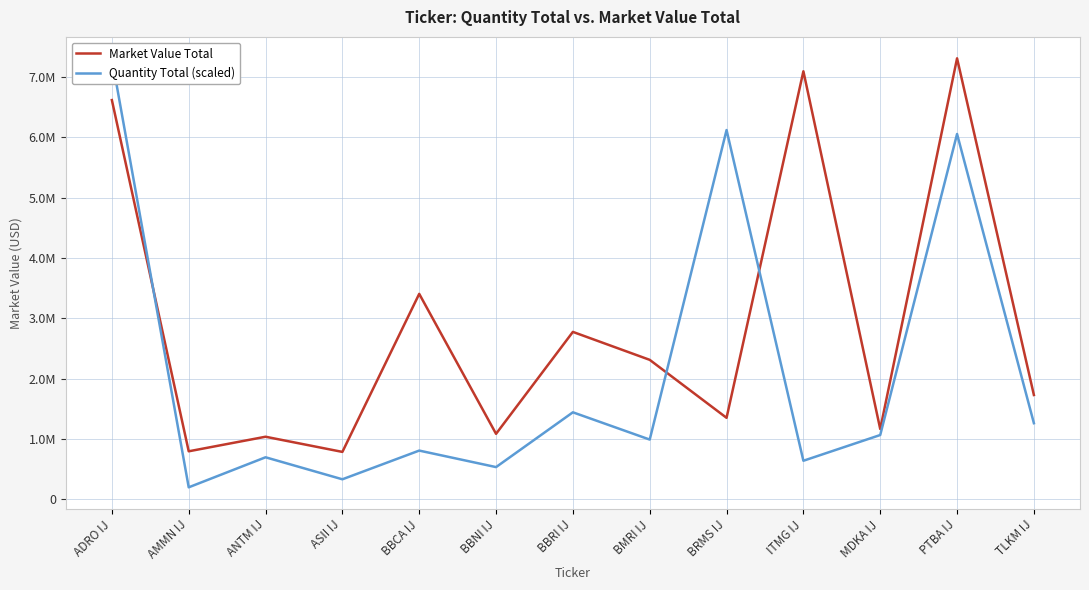

What is the sum of all Quantity Total (scaled) values?

27438645.7